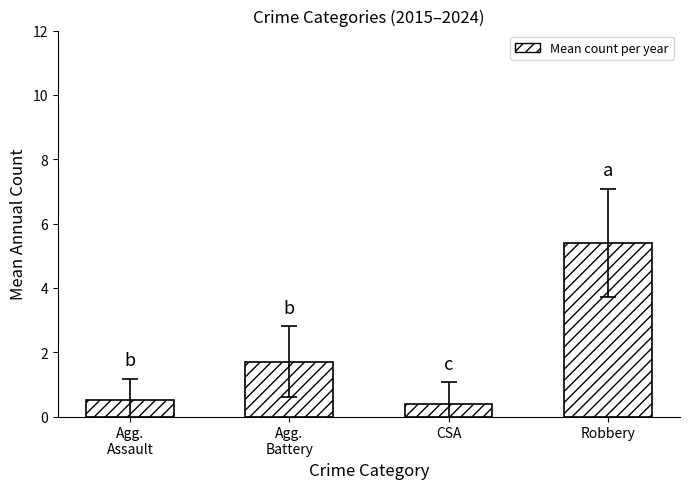

What is the sum of the values at Robbery and Agg.
Assault?

5.9